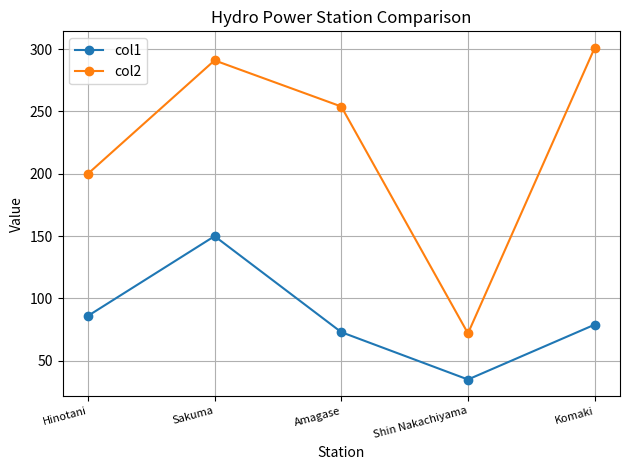

Which series has the widest spread of values?

col2